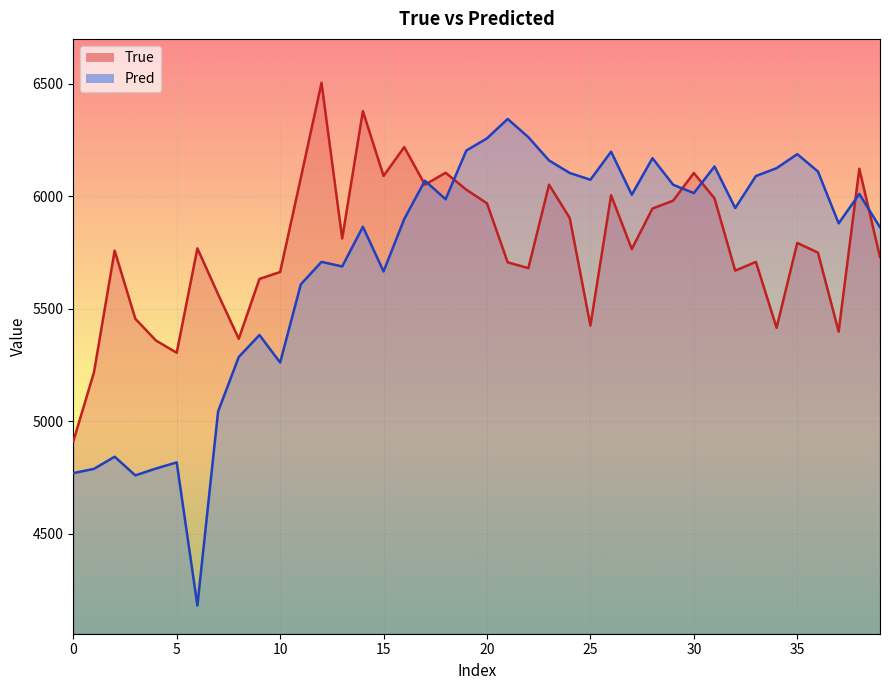

Reading left to right, extract all data points from this chart.

True: 4911.0	5218.0	5759.0	5456.0	5359.0	5305.0	5769.0	5565.0	5367.0	5633.0	5664.0	6082.0	6505.0	5813.0	6379.0	6091.0	6219.0	6052.0	6105.0	6030.0	5969.0	5707.0	5681.0	6052.0	5904.0	5426.0	6005.0	5766.0	5946.0	5981.0	6104.0	5991.0	5670.0	5709.0	5416.0	5793.0	5750.0	5399.0	6123.0	5730.0
Pred: 4769.8	4788.9	4842.7	4760.0	4790.4	4817.6	4181.4	5043.7	5286.1	5383.8	5261.5	5609.1	5708.9	5688.6	5865.0	5666.4	5899.4	6069.8	5987.3	6203.8	6258.1	6344.2	6263.3	6159.7	6104.1	6074.1	6198.7	6007.6	6169.8	6051.7	6014.7	6133.0	5948.2	6090.5	6125.4	6187.8	6110.6	5880.2	6010.6	5862.6